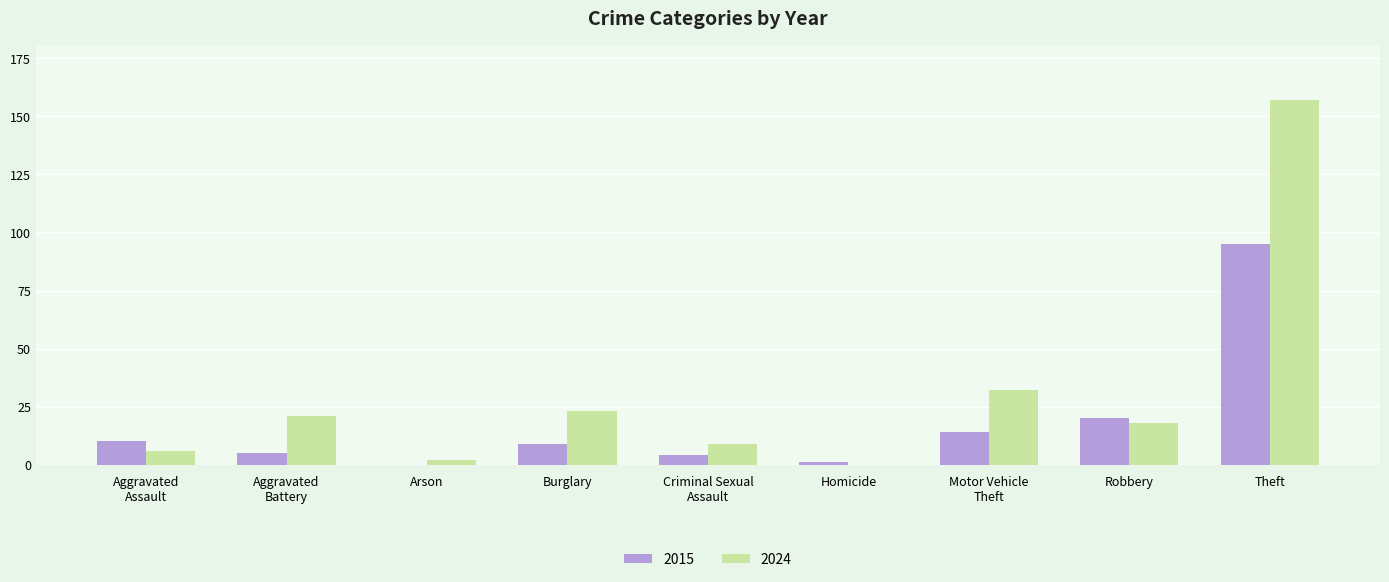

Reading left to right, transcribe all the data shown in this chart.

2015: 10	5	0	9	4	1	14	20	95
2024: 6	21	2	23	9	0	32	18	157